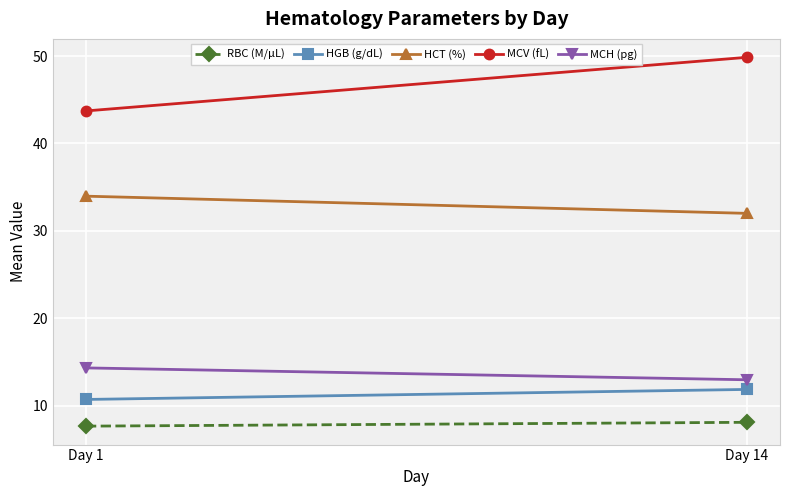

Which series changed the most between Day 1 and Day 14?

MCV (fL)